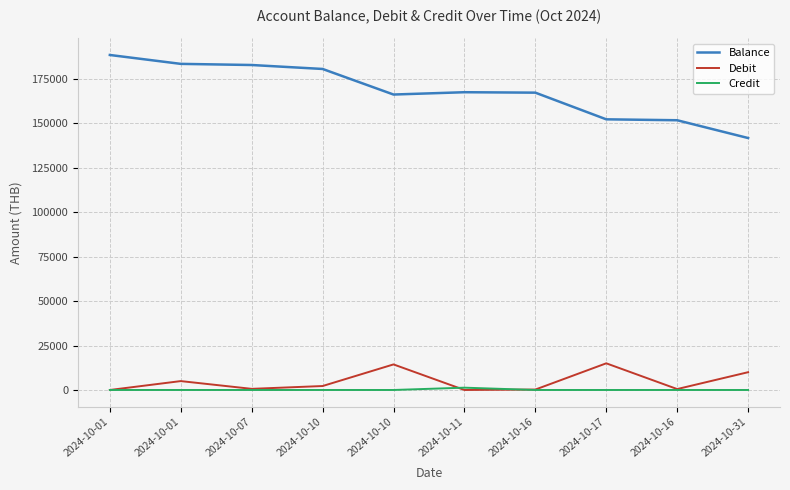

True or false: Balance and Debit intersect in this chart.

False